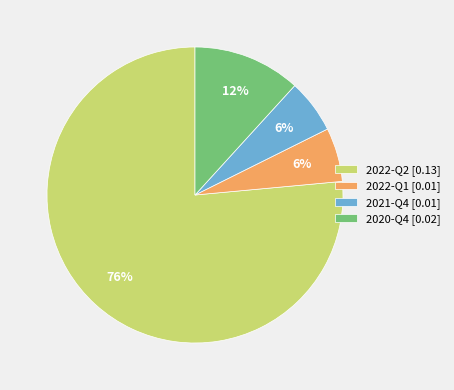

True or false: 2020-Q4 accounts for 12% of the total.

True